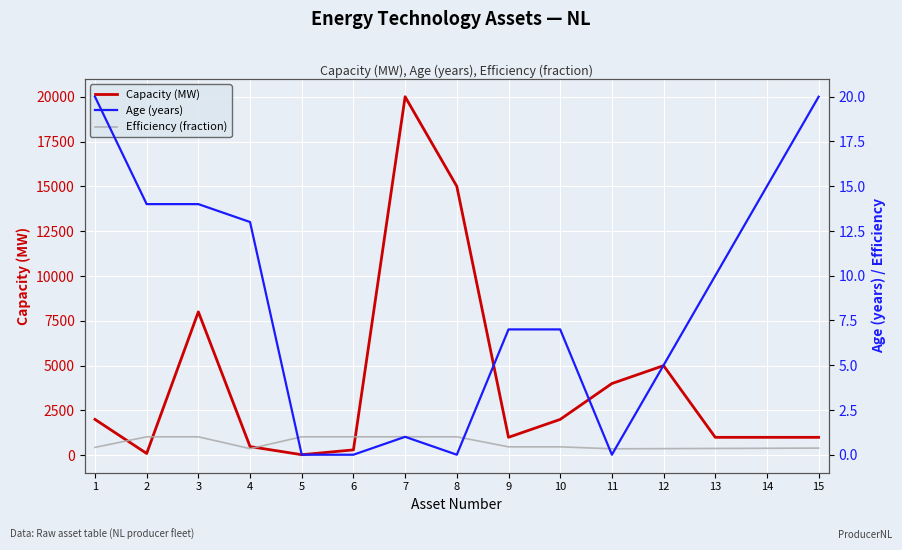

What is the value of the Age (years) point at the 15th from the left?

20.0